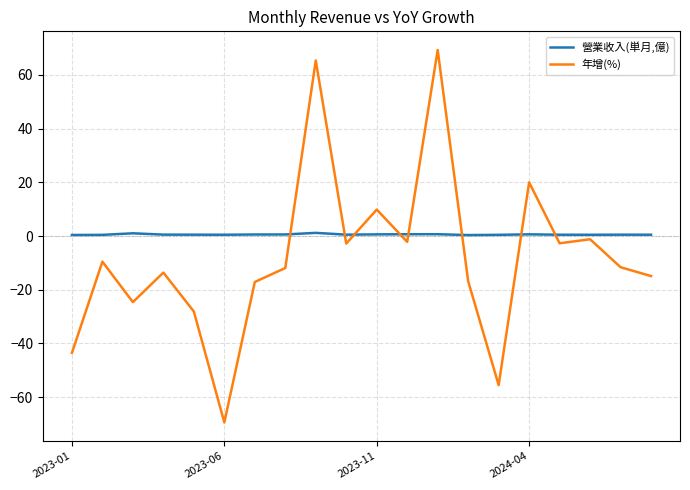

Which series has the widest spread of values?

年增(%)